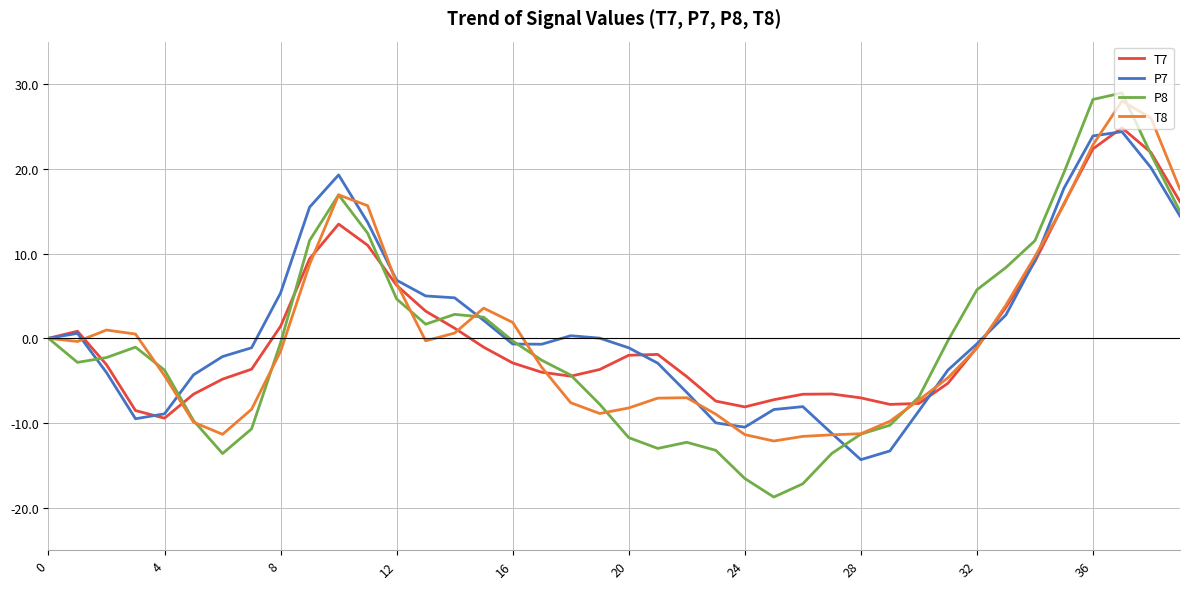

What is the smallest value displayed?

-18.7